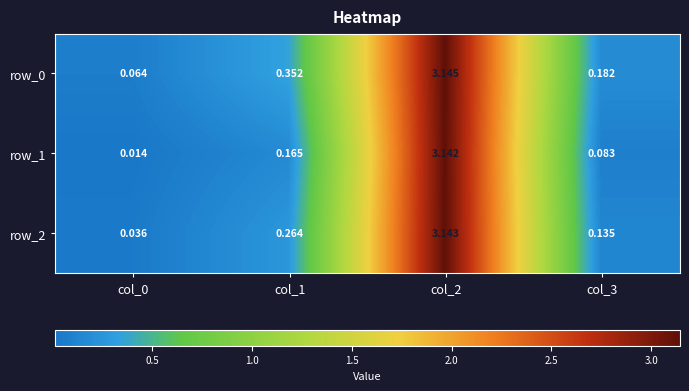

Is the value of row_0 at col_2 greater than the value of row_2 at col_3?

Yes